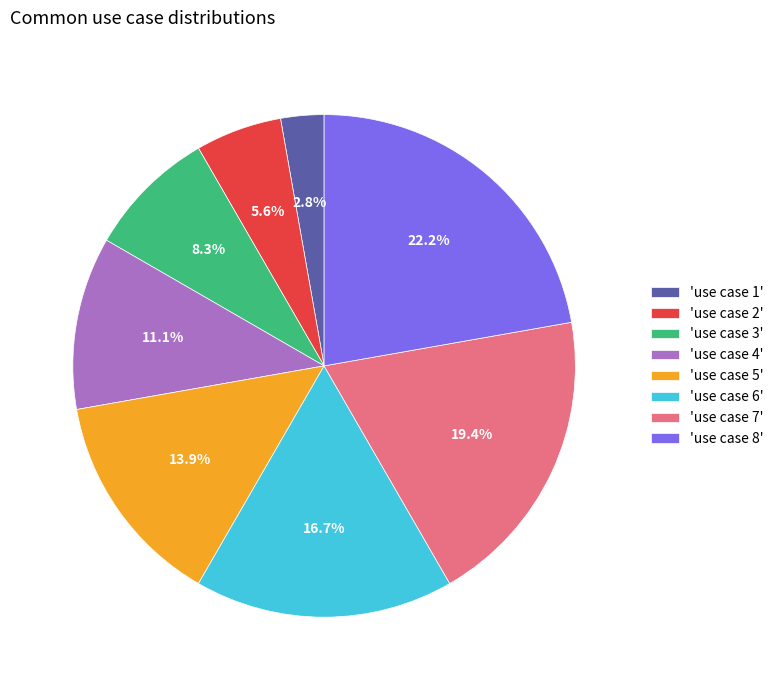

What percentage do 'use case 3' and 'use case 6' together represent?

25.0%